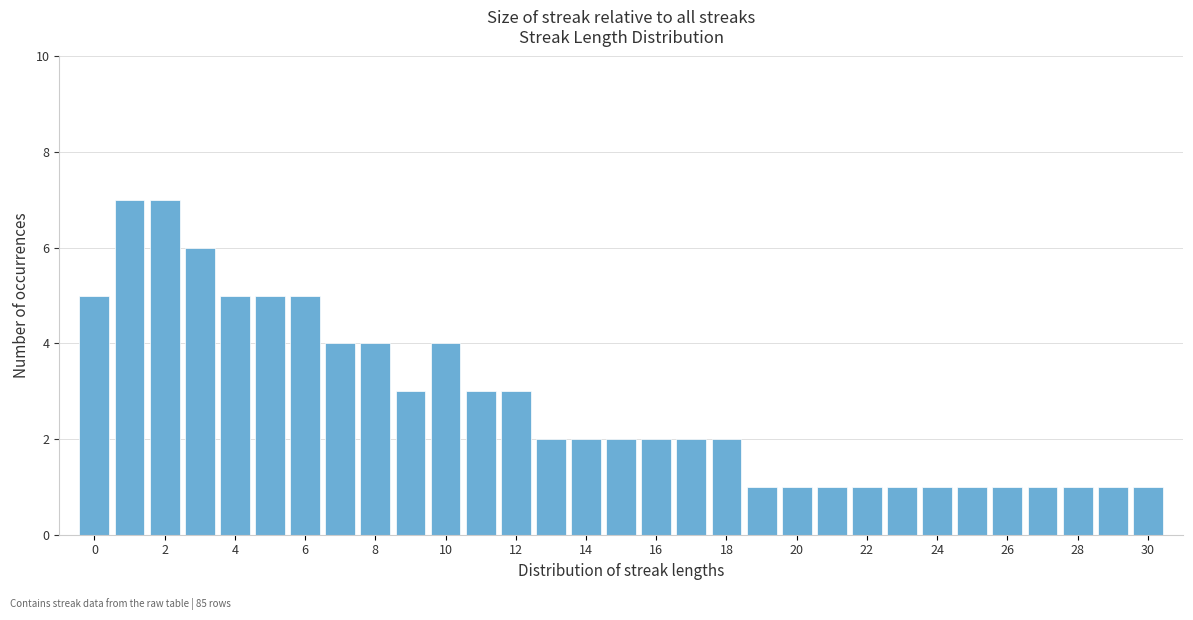

Reading left to right, list every bar in this chart as the range it spans on the x-axis followed by its height. Neither the bar edges nor the heights are printed on the chart, so give them approximately, as read against the axes.

-0.5 to 0.5: 5
0.5 to 1.5: 7
1.5 to 2.5: 7
2.5 to 3.5: 6
3.5 to 4.5: 5
4.5 to 5.5: 5
5.5 to 6.5: 5
6.5 to 7.5: 4
7.5 to 8.5: 4
8.5 to 9.5: 3
9.5 to 10.5: 4
10.5 to 11.5: 3
11.5 to 12.5: 3
12.5 to 13.5: 2
13.5 to 14.5: 2
14.5 to 15.5: 2
15.5 to 16.5: 2
16.5 to 17.5: 2
17.5 to 18.5: 2
18.5 to 19.5: 1
19.5 to 20.5: 1
20.5 to 21.5: 1
21.5 to 22.5: 1
22.5 to 23.5: 1
23.5 to 24.5: 1
24.5 to 25.5: 1
25.5 to 26.5: 1
26.5 to 27.5: 1
27.5 to 28.5: 1
28.5 to 29.5: 1
29.5 to 30.5: 1